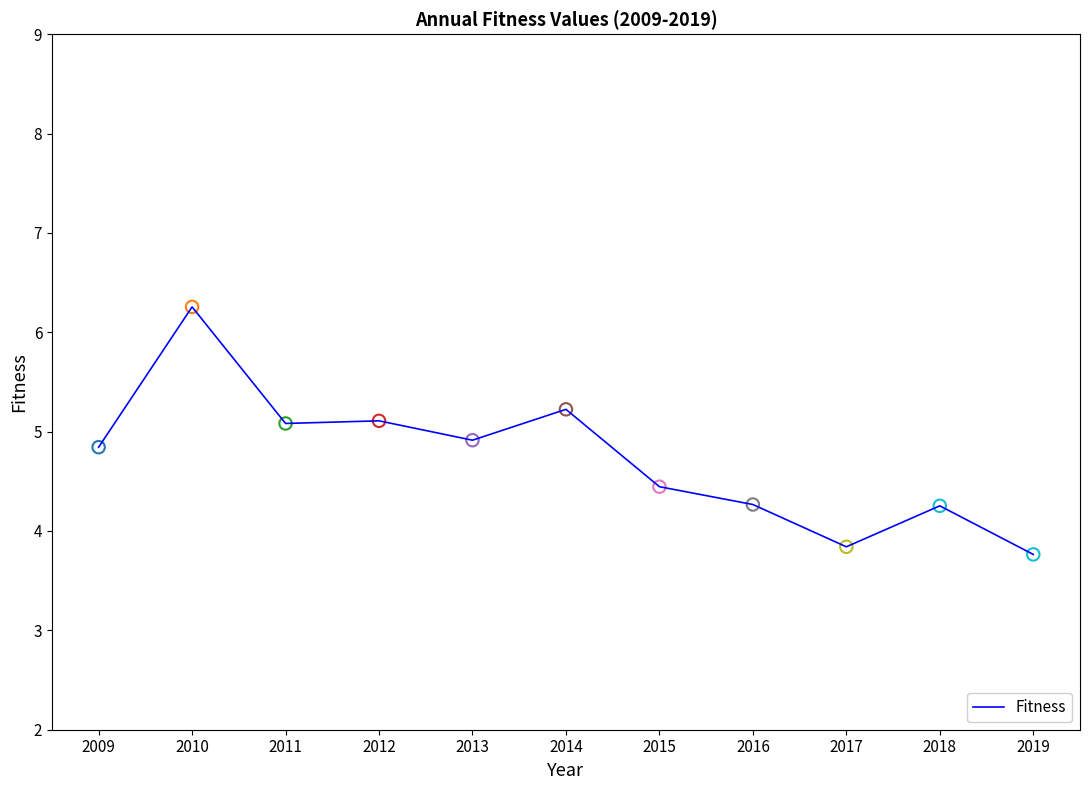

What is the ratio of the value at 2017 to the value at 2013?

0.8